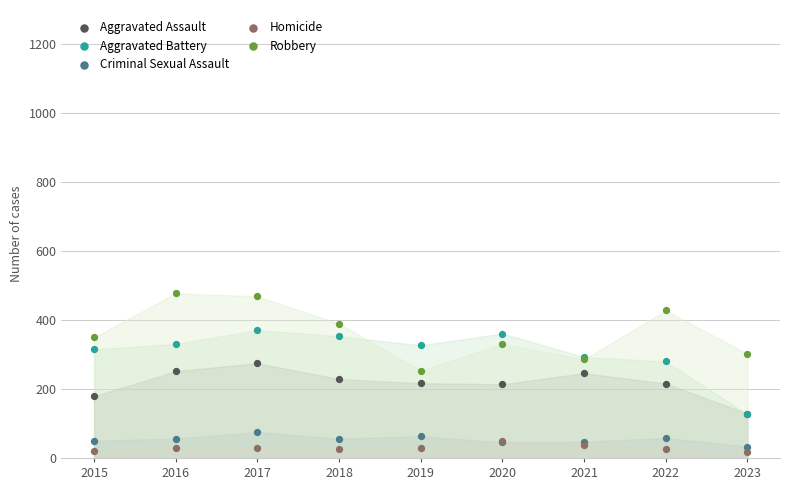

Which series reaches the maximum Y coordinate?

Robbery